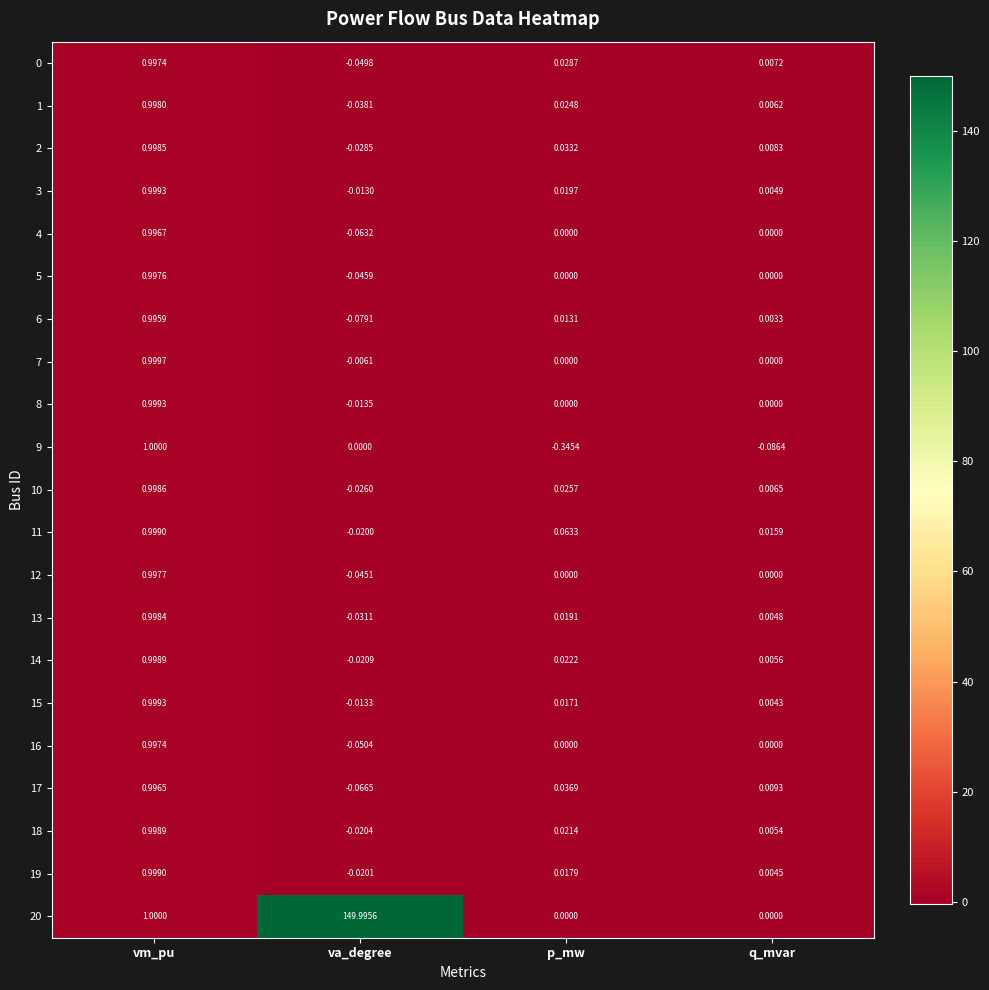

What is the total value across all series at vm_pu?

21.0